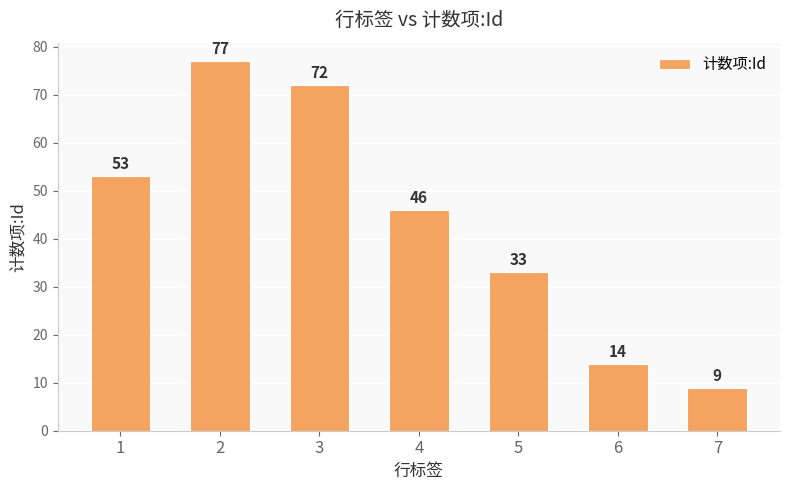

How many data points are less than 46?

3